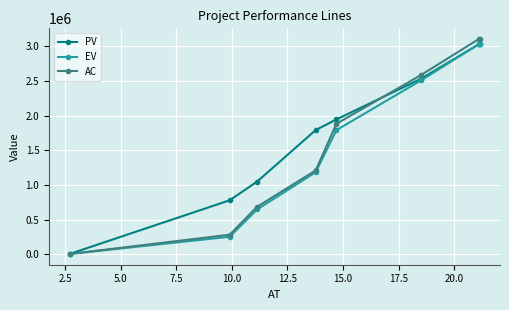

What is the maximum value shown in the chart?

3102395.9